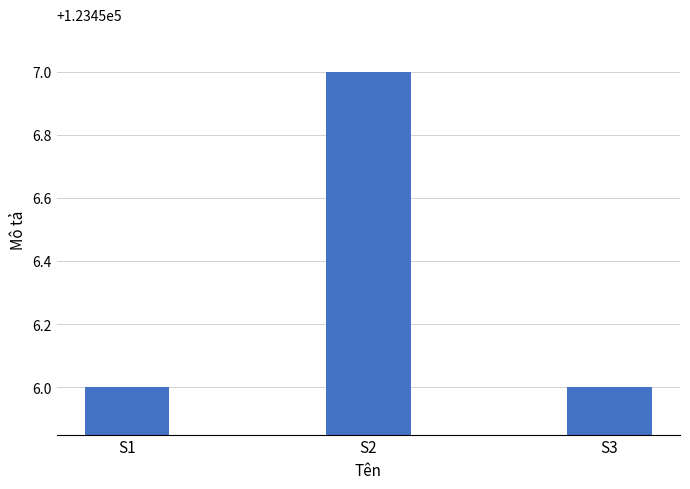

What is the average value?

123456